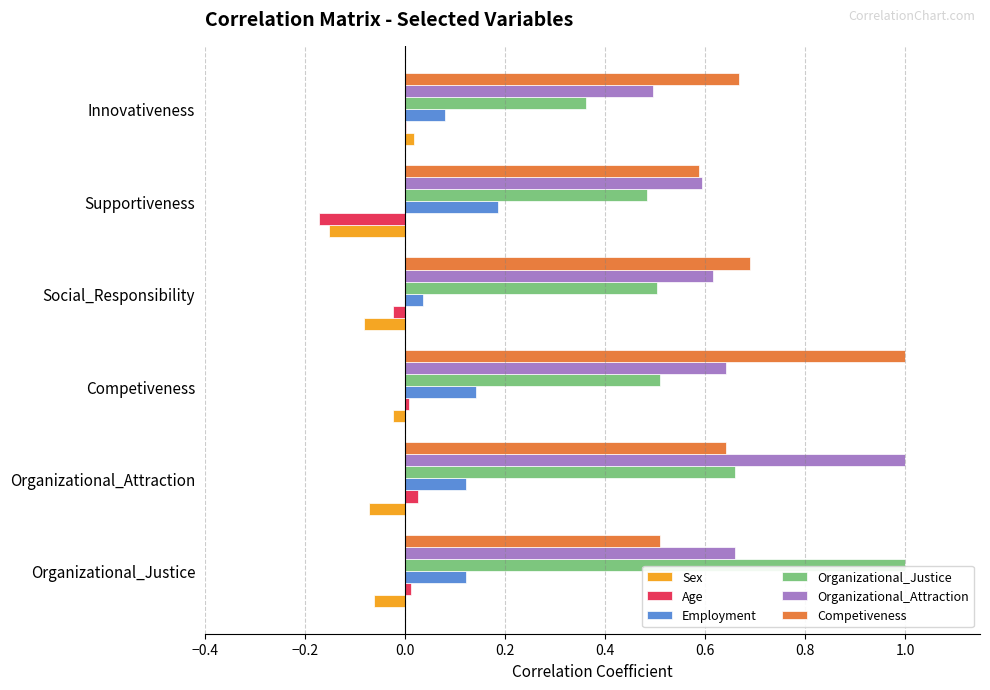

At which label does Sex reach its peak?

Innovativeness